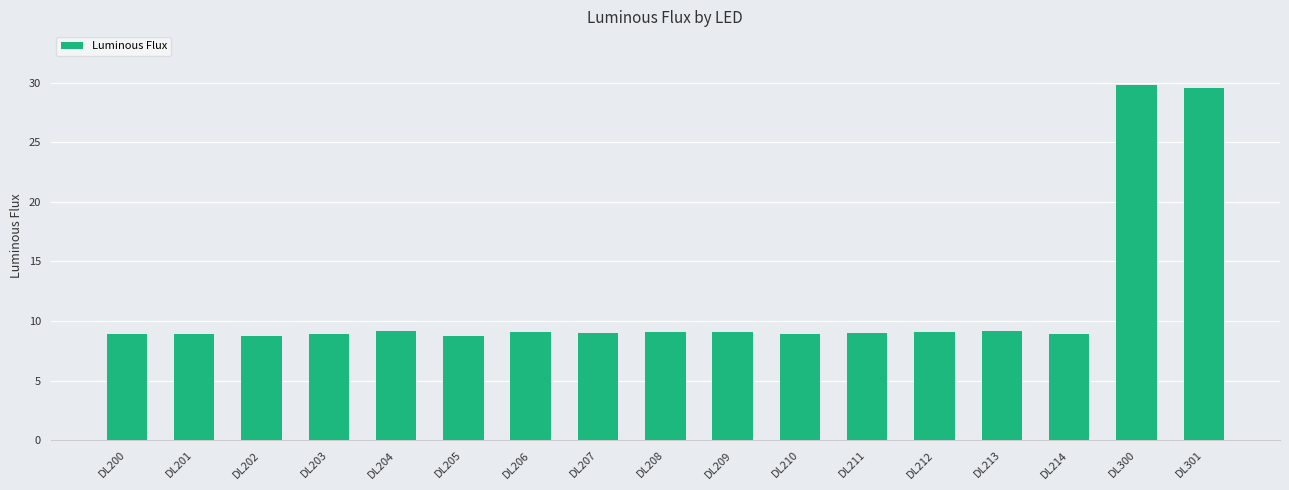

Approximately how many times larger is the value at DL213 compared to DL208?

1.0